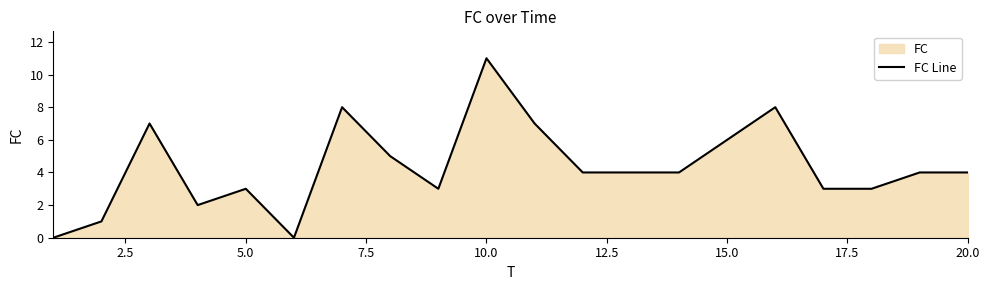

Does the chart have visible grid lines?

No